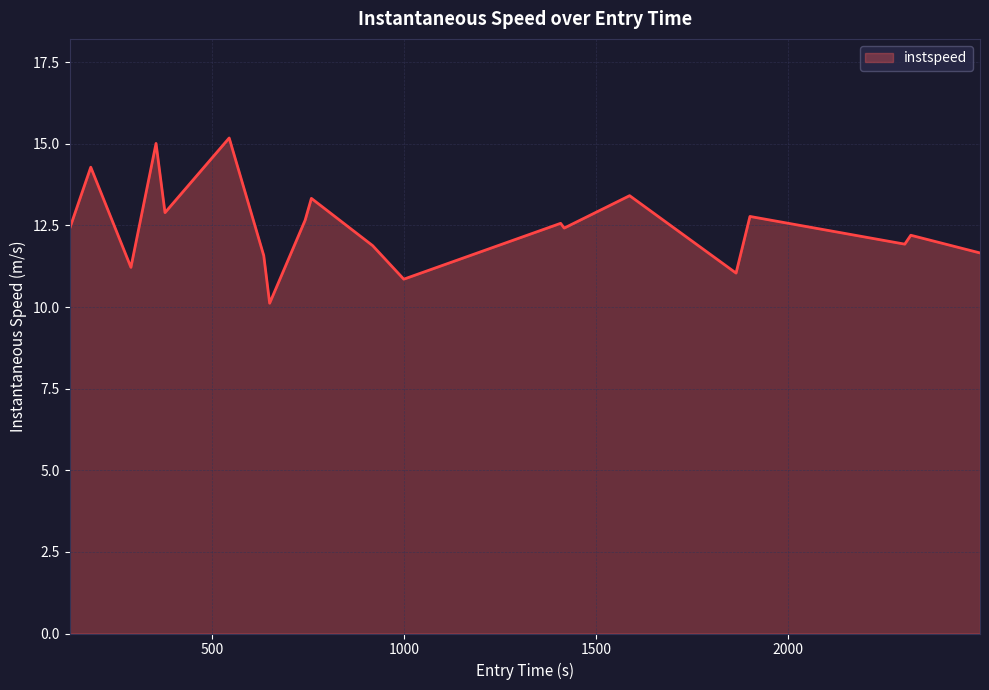

What is the maximum value shown in the chart?

15.2